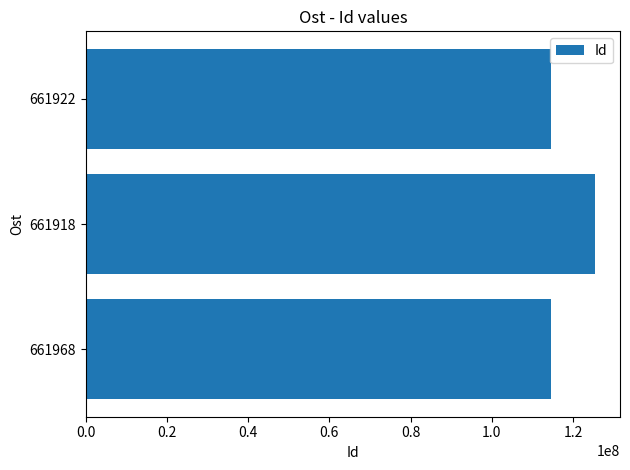

Does the chart contain any negative values?

No